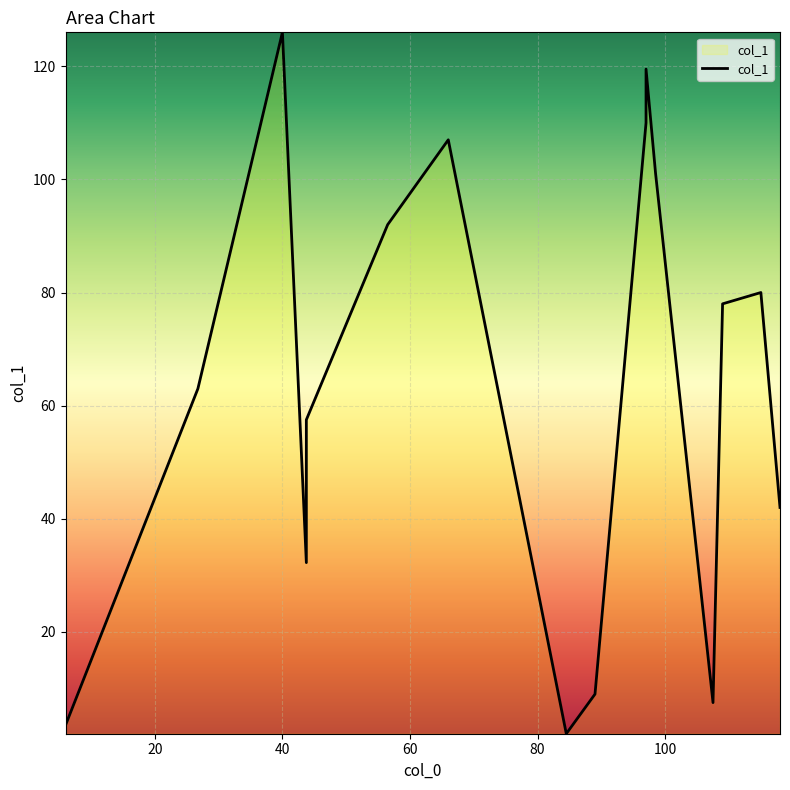

What is the sum of all values?

1030.2